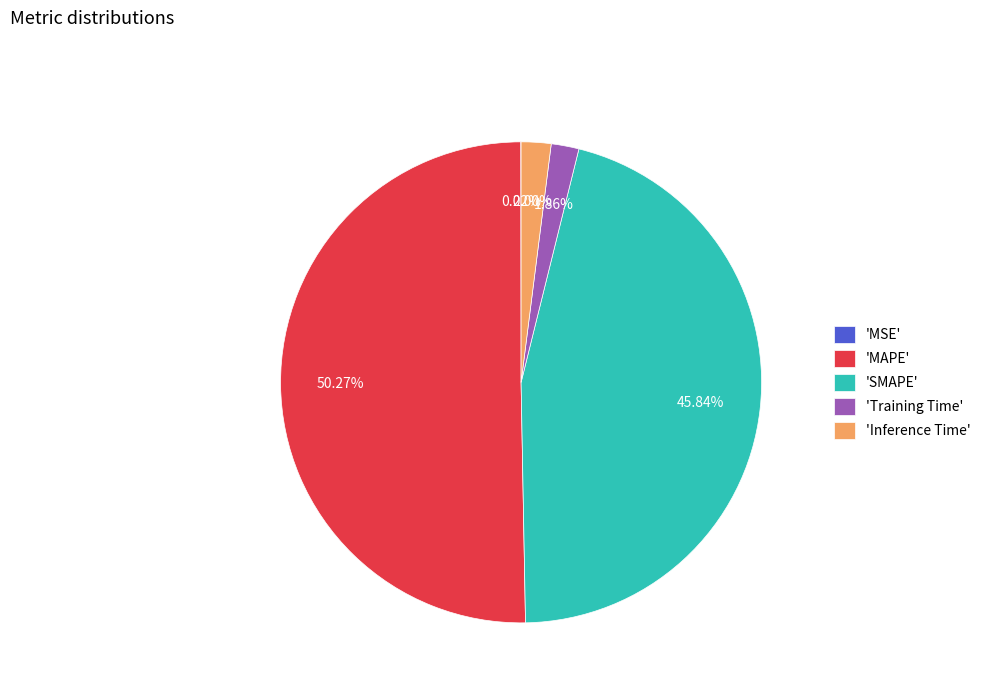

Which slice represents more than half of the pie?

'MAPE'